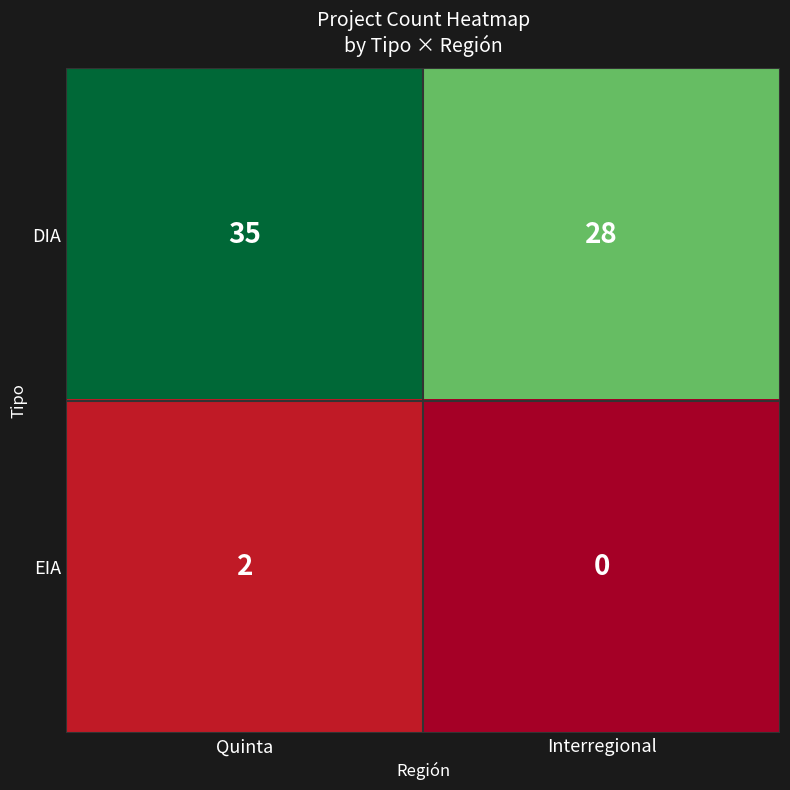

List the series in order of their overall mean, highest first.

DIA, EIA